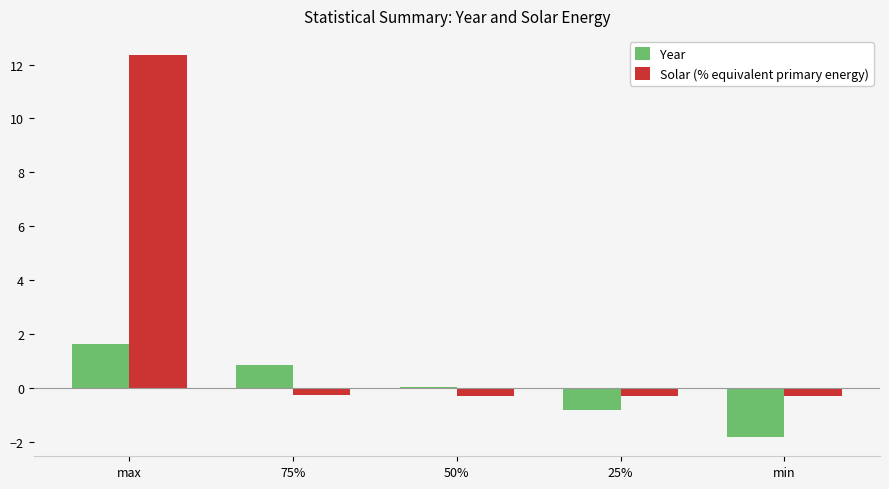

The Year series shows -0.8 at 25%. True or false?

True